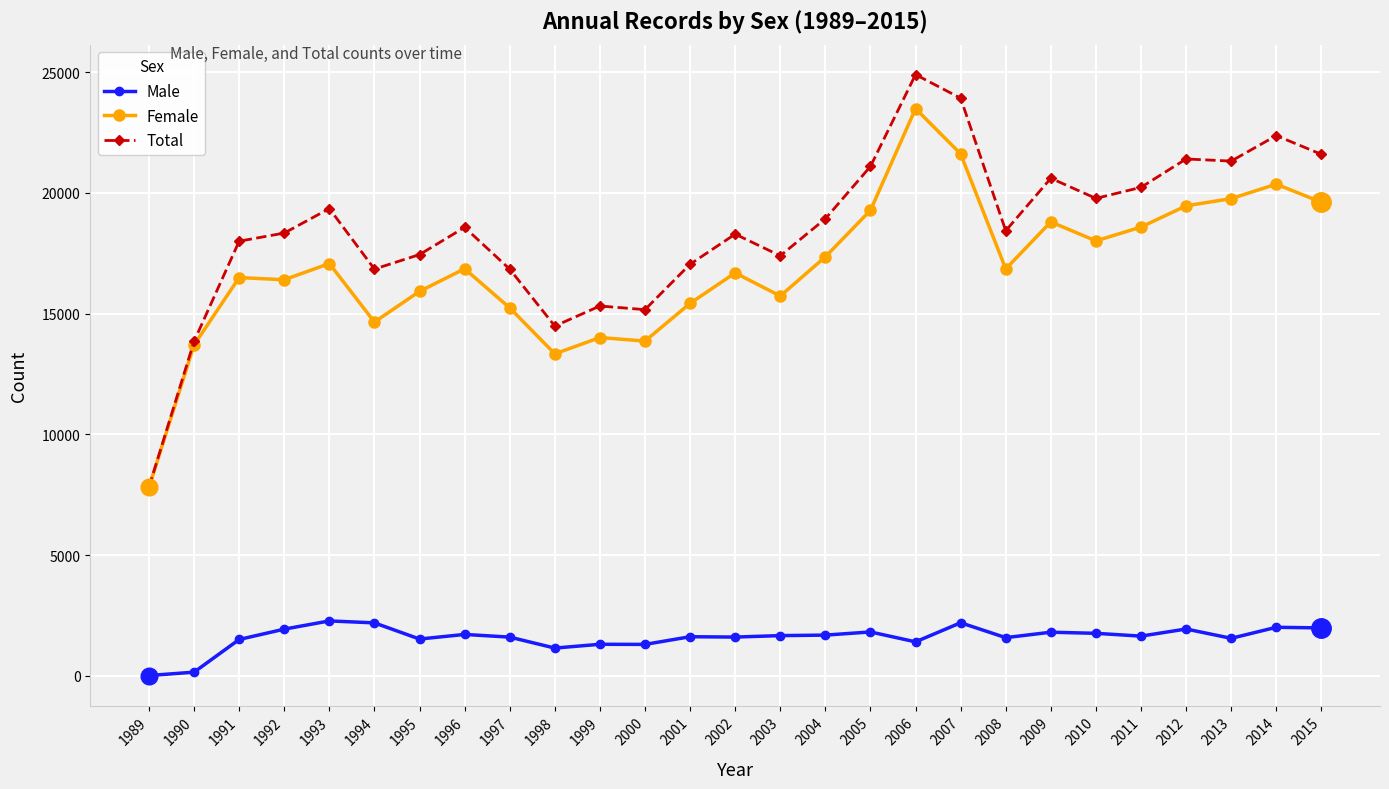

At which category is the sum across all series the highest?

2006